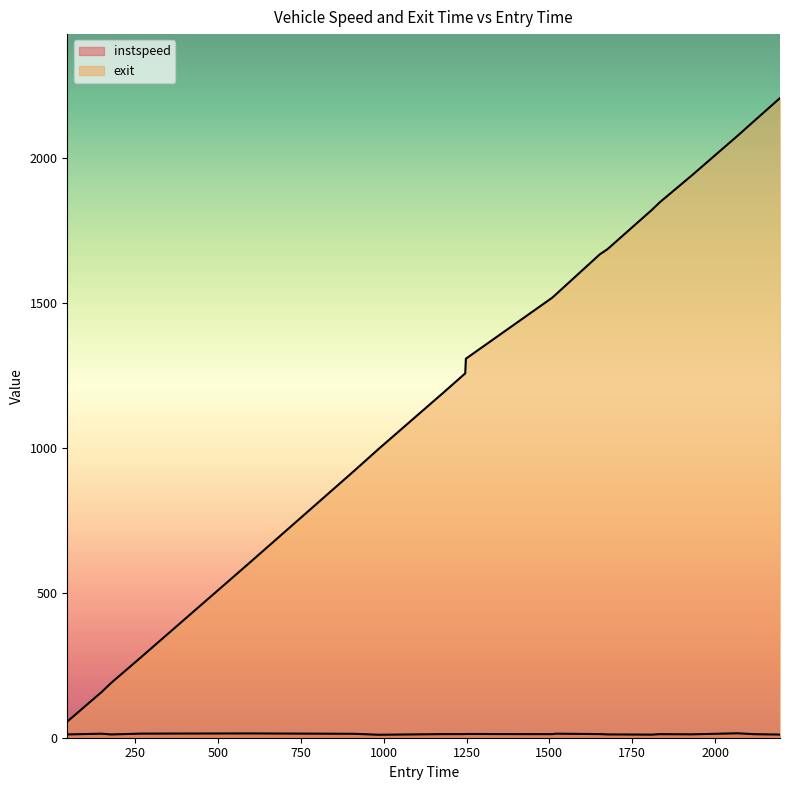

At 1246.0, list the series in order from largest to smallest.

exit, instspeed